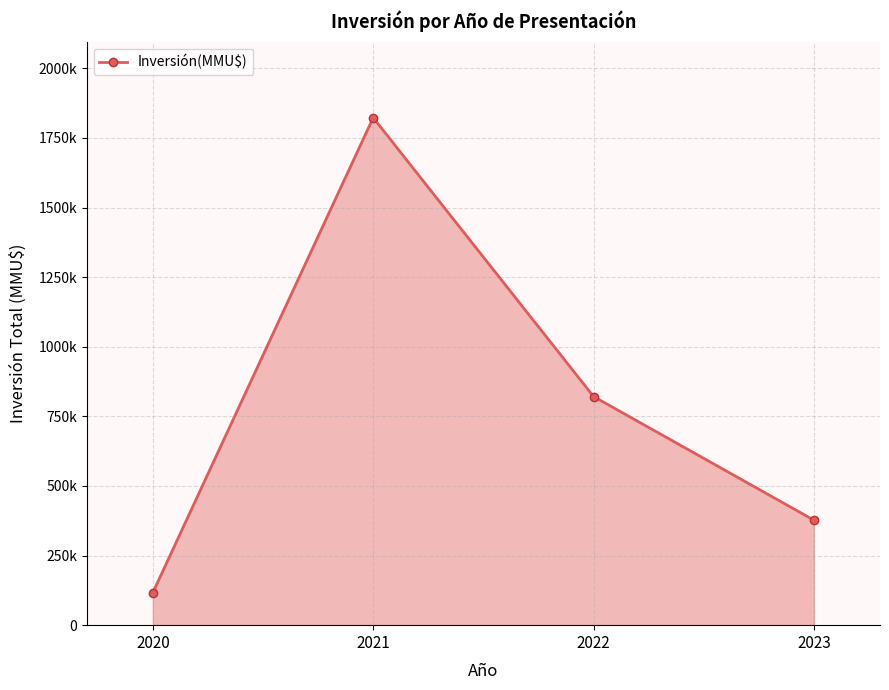

What is the value of the 3rd point from the left?

821308.0